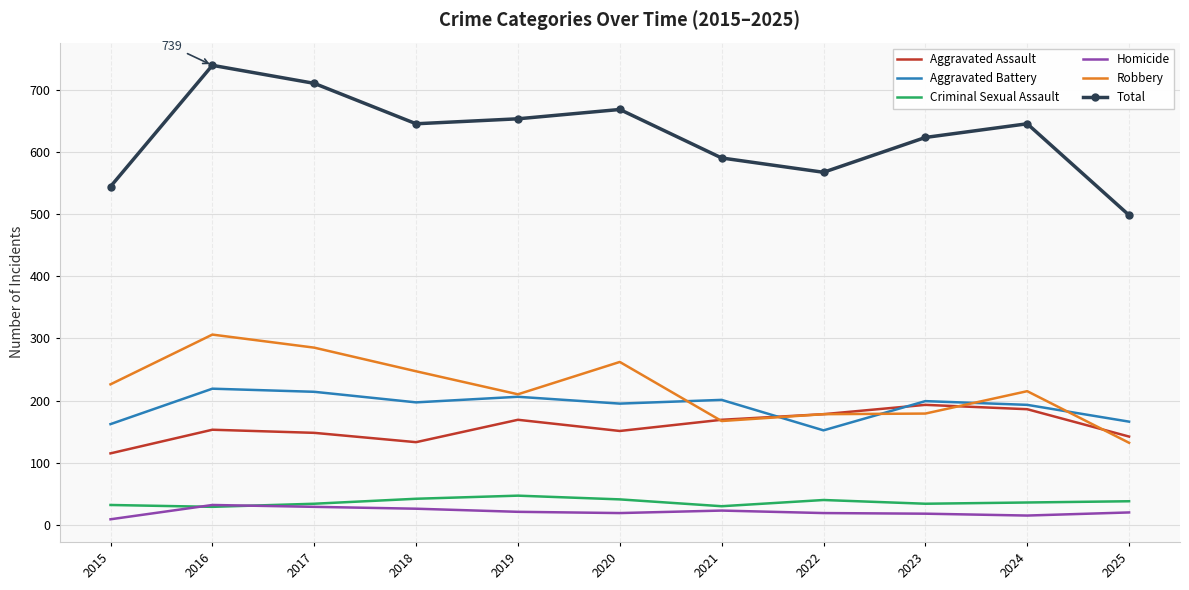

Which series has the largest total across all categories?

Total